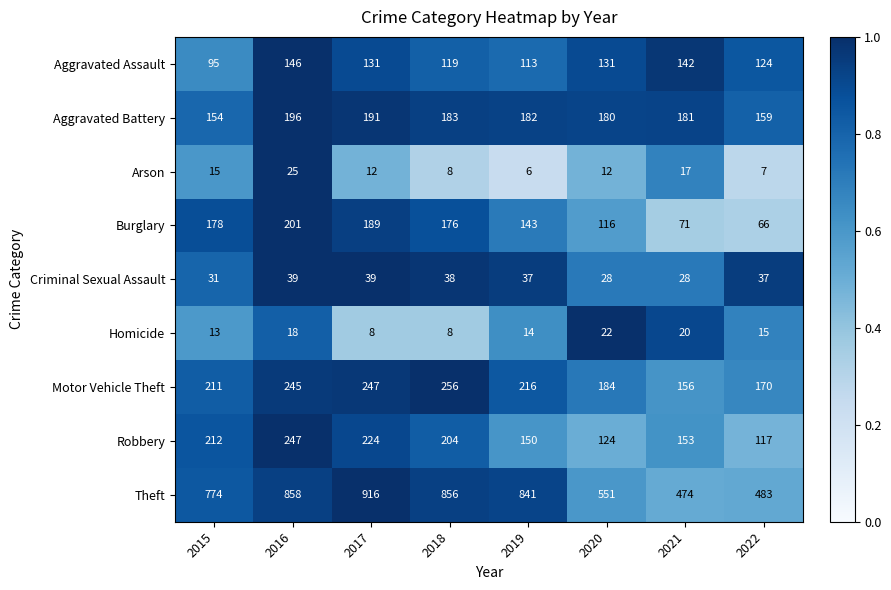

Which series has the widest spread of values?

Theft